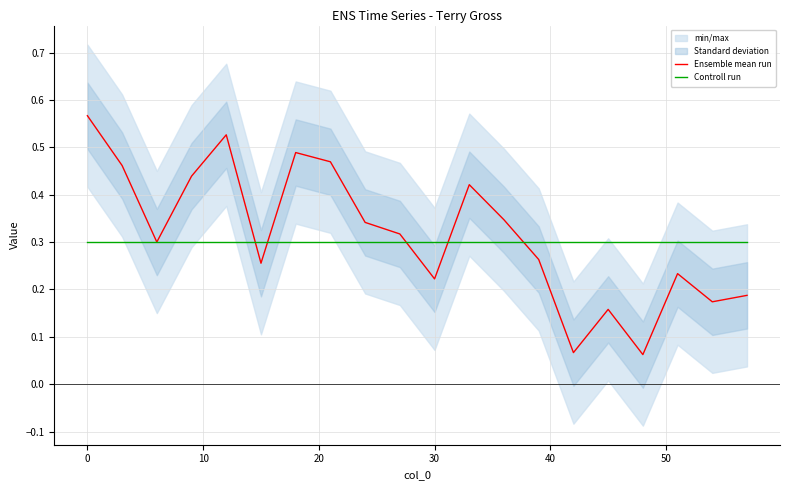

Reading left to right, extract all data points from this chart.

Ensemble mean run: 0.6	0.5	0.3	0.4	0.5	0.3	0.5	0.5	0.3	0.3	0.2	0.4	0.3	0.3	0.1	0.2	0.1	0.2	0.2	0.2
Controll run: 0.3	0.3	0.3	0.3	0.3	0.3	0.3	0.3	0.3	0.3	0.3	0.3	0.3	0.3	0.3	0.3	0.3	0.3	0.3	0.3